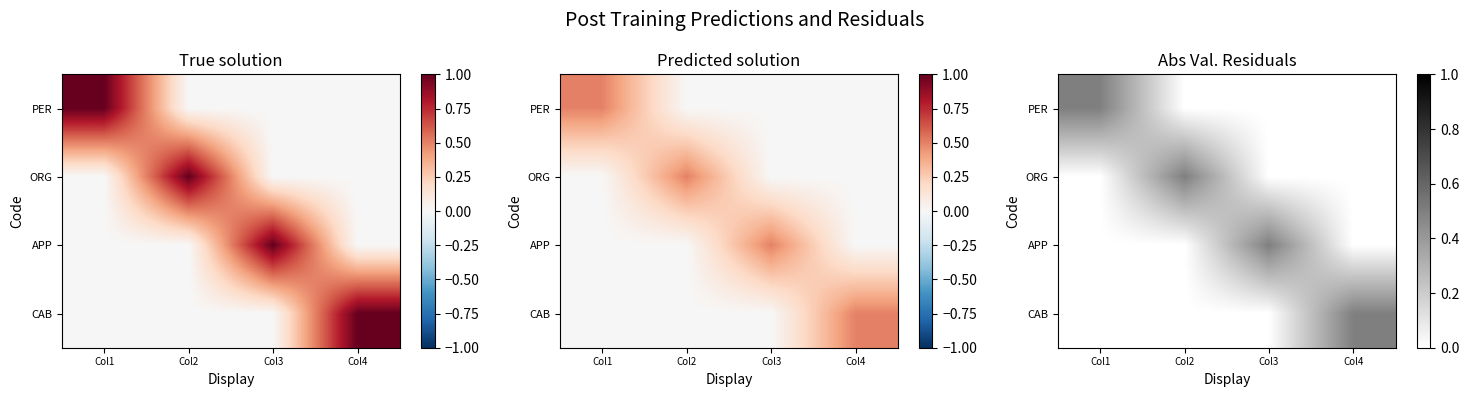

Which has a higher value, Col2 or Col1?

Col1